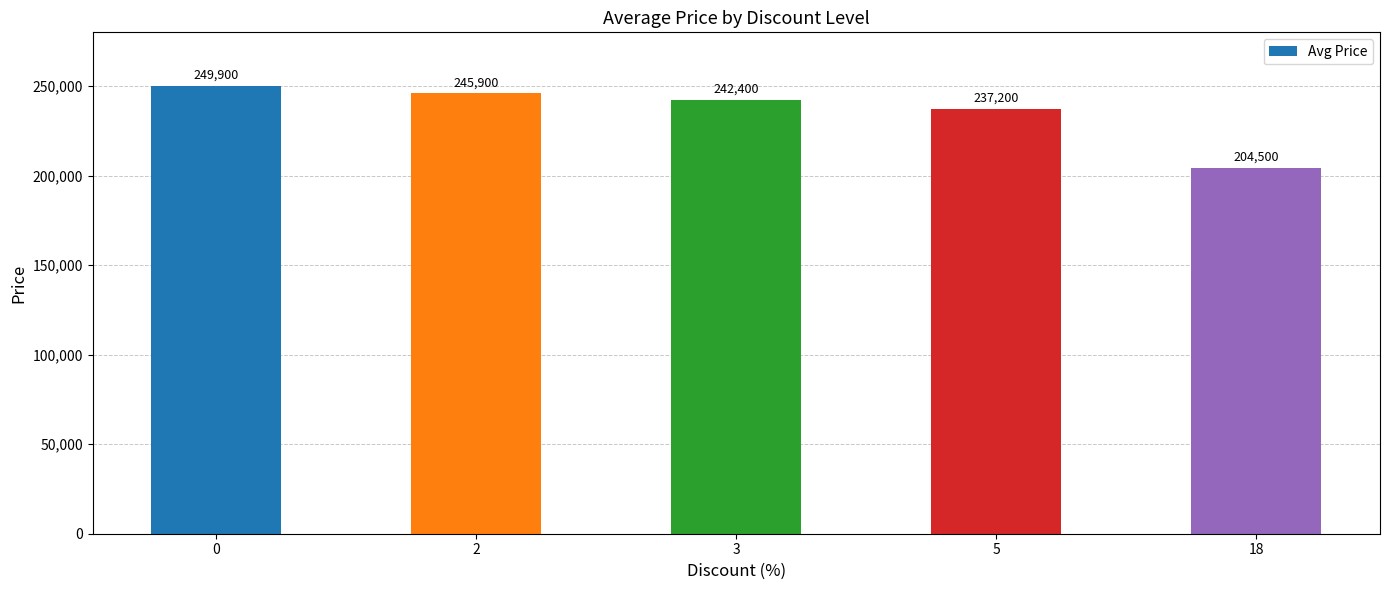

What is the value of the 2nd bar from the left?

245900